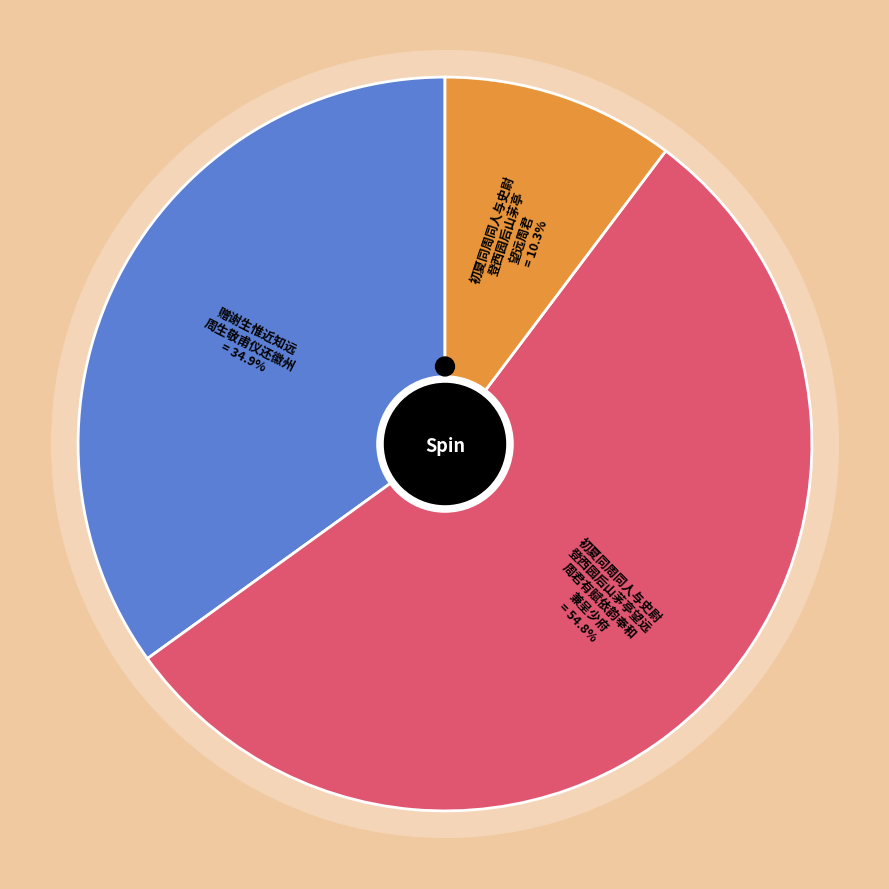

Which category has the smallest portion of the pie?

初夏同周同人与史尉登西园后山茅亭望远周君